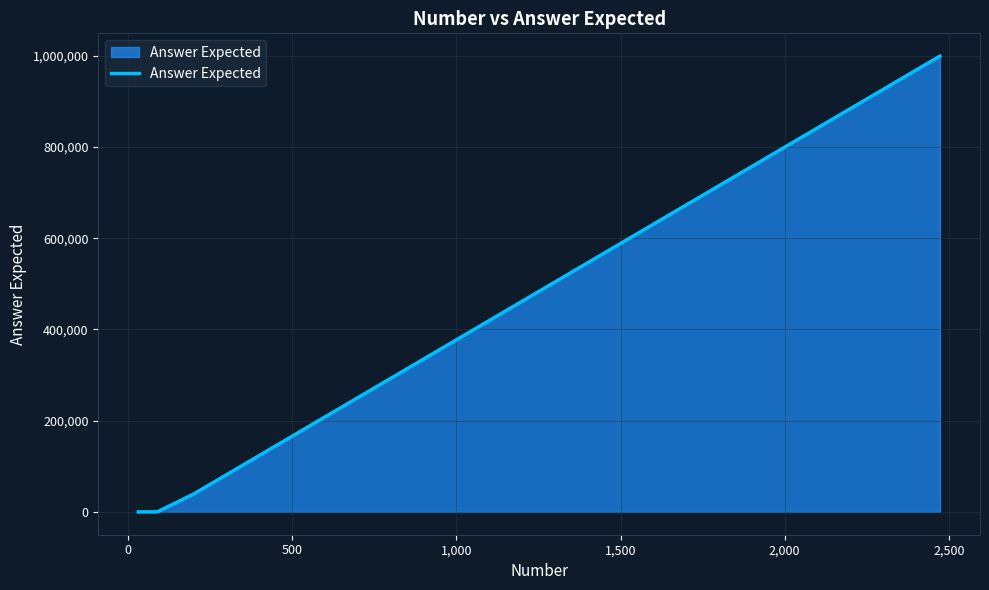

True or false: there are more than 1 points higher than both neighbors.

False